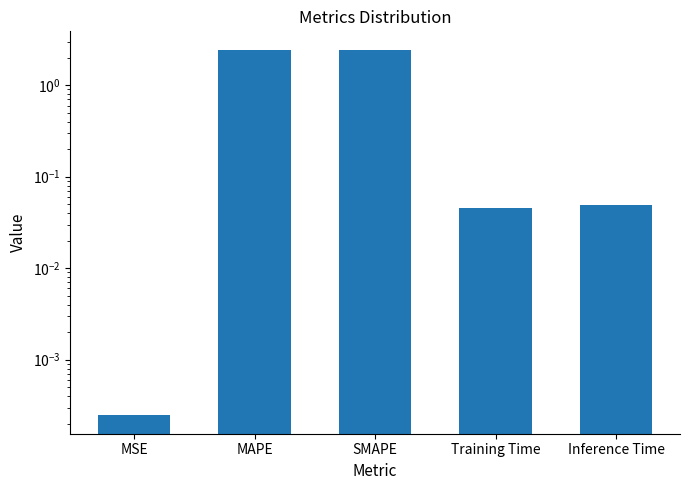

Does the chart contain stacked bars?

No